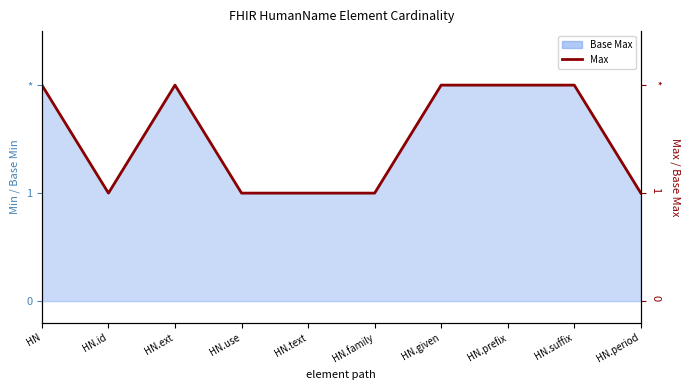

How many interior local peaks (higher than both neighbors) does the data have?

1